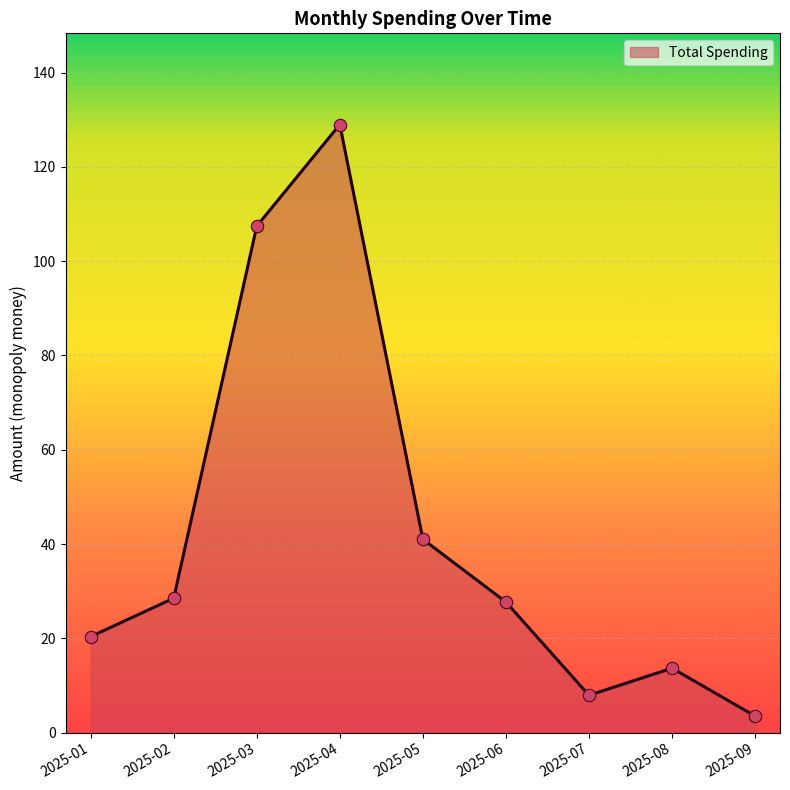

What is the change in value from 2025-06 to 2025-09?

-24.2